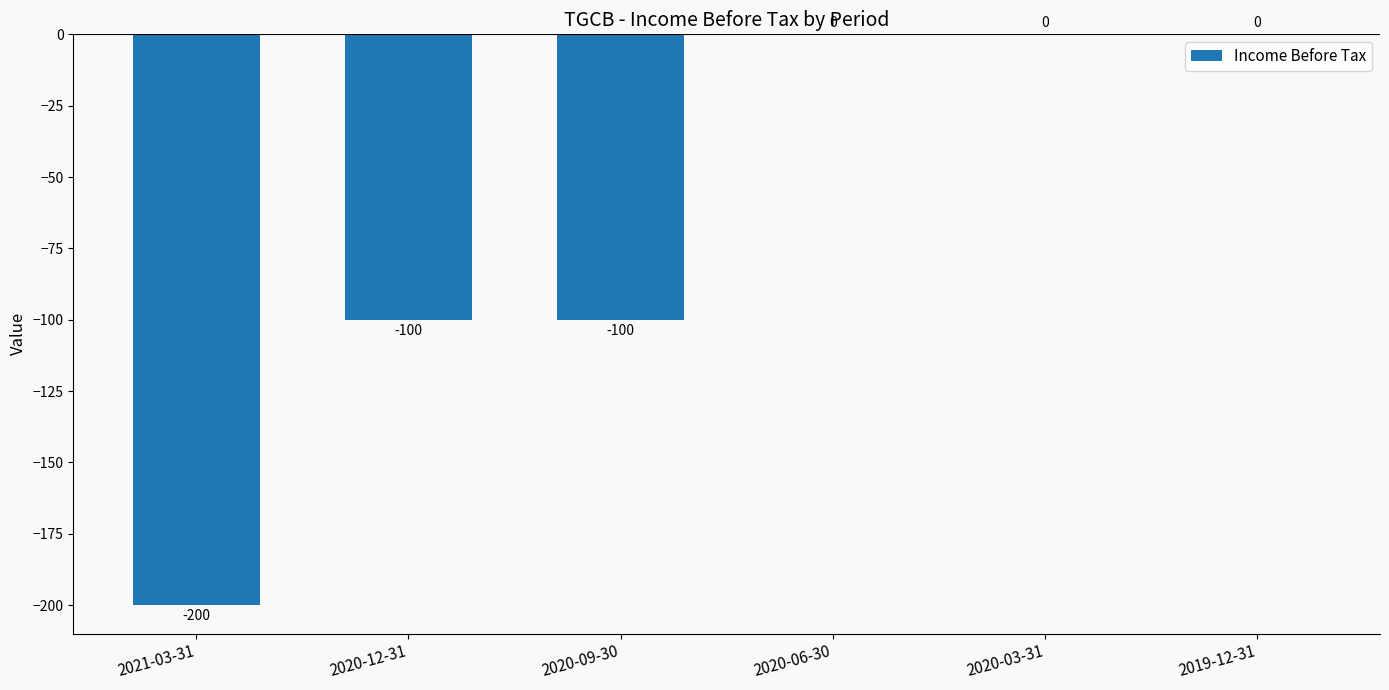

What is the sum of all values?

-400